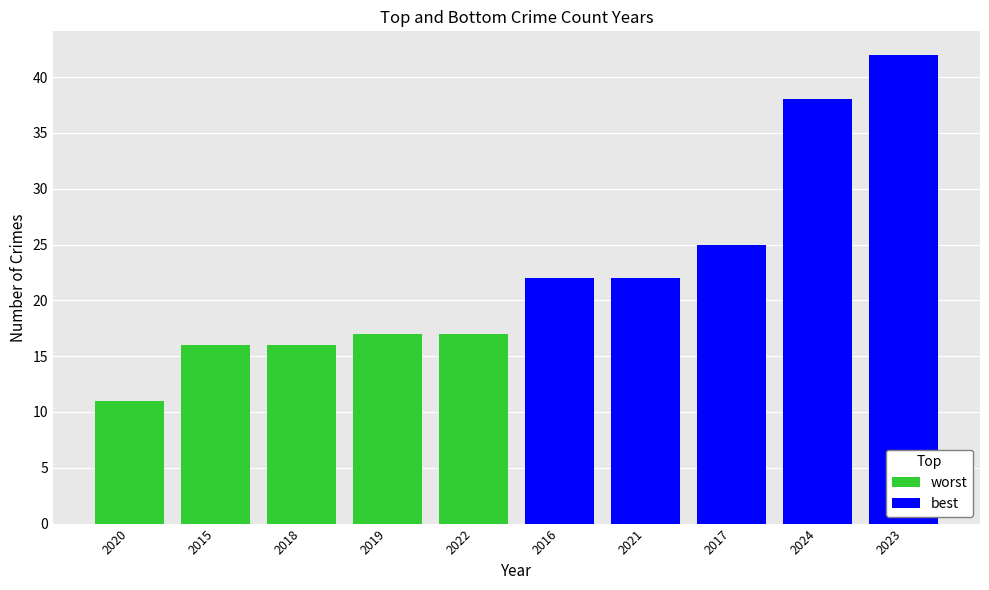

Reading right to left, list all the values displayed in this chart.

worst: 17	17	16	16	11
best: 42	38	25	22	22